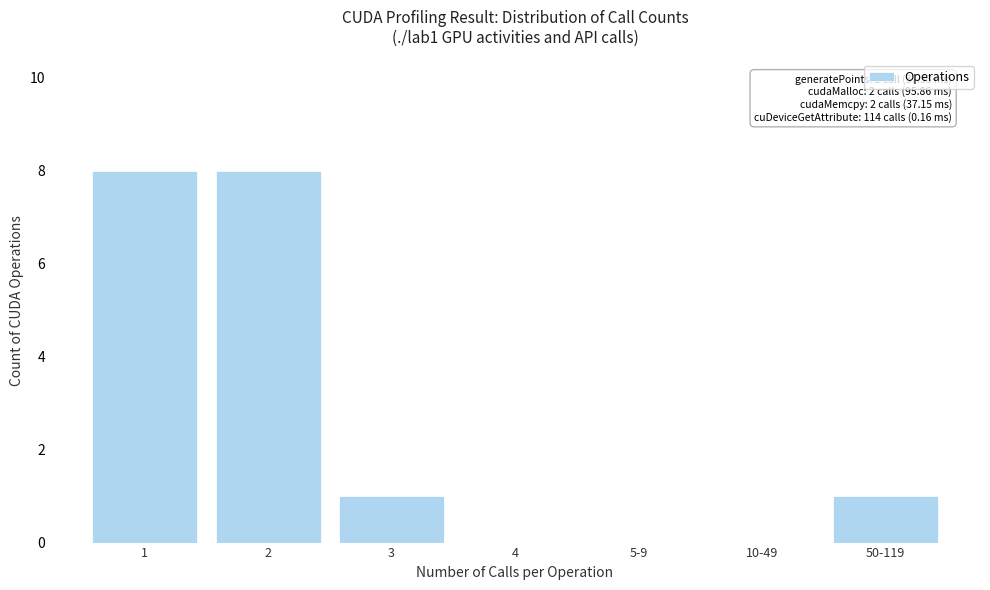

Reading right to left, what are all the values shown in this chart?

50-119=1	10-49=0	5-9=0	4=0	3=1	2=8	1=8